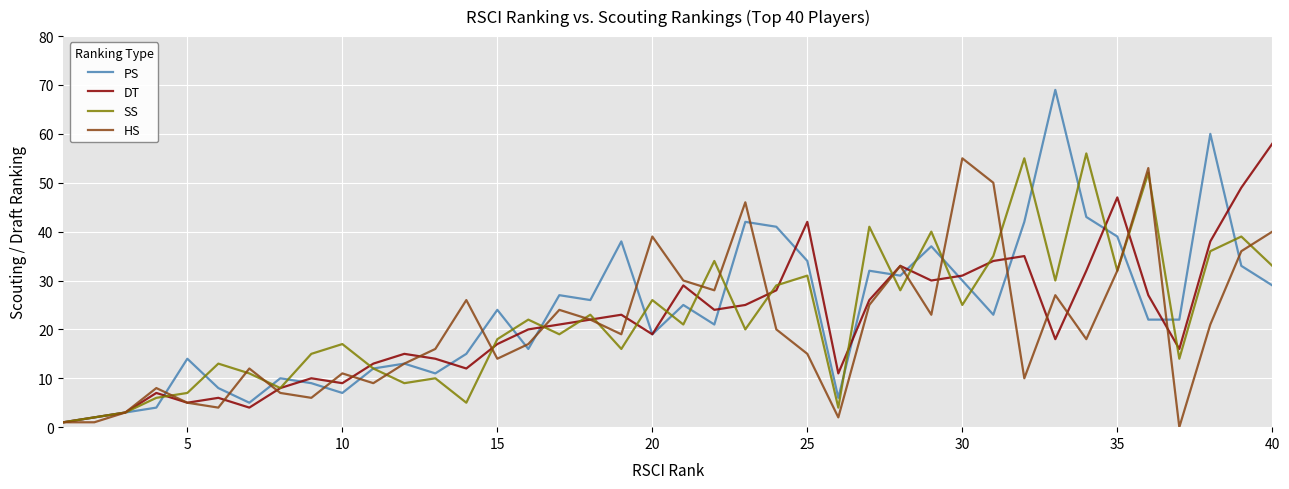

Which series has the widest spread of values?

PS